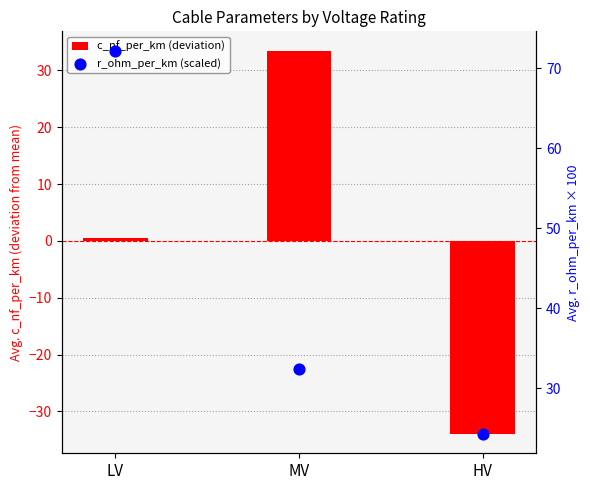

Which series reaches the minimum Y coordinate?

c_nf_per_km (deviation)